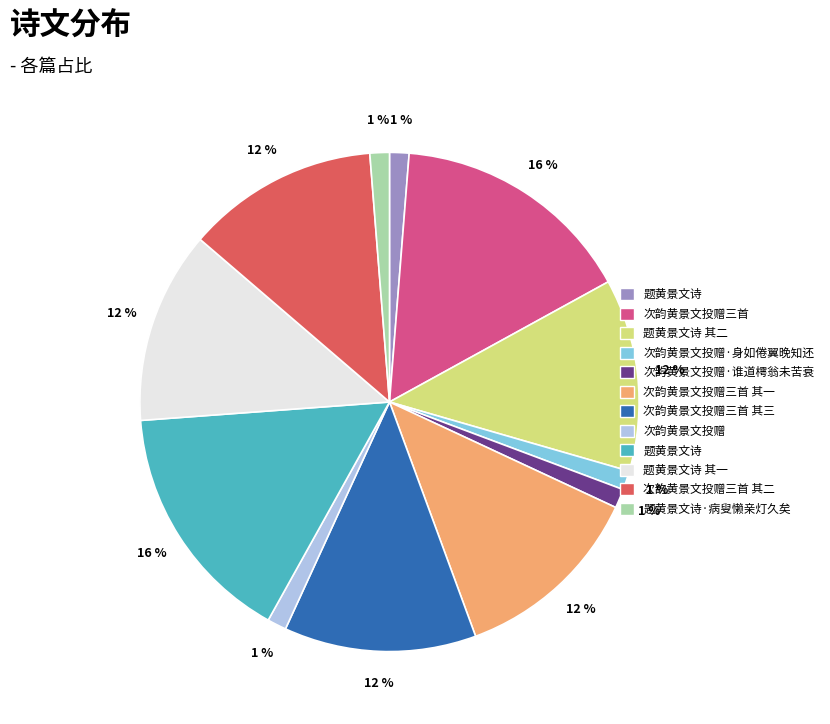

To the nearest percent, what is the average slice percentage?

8%